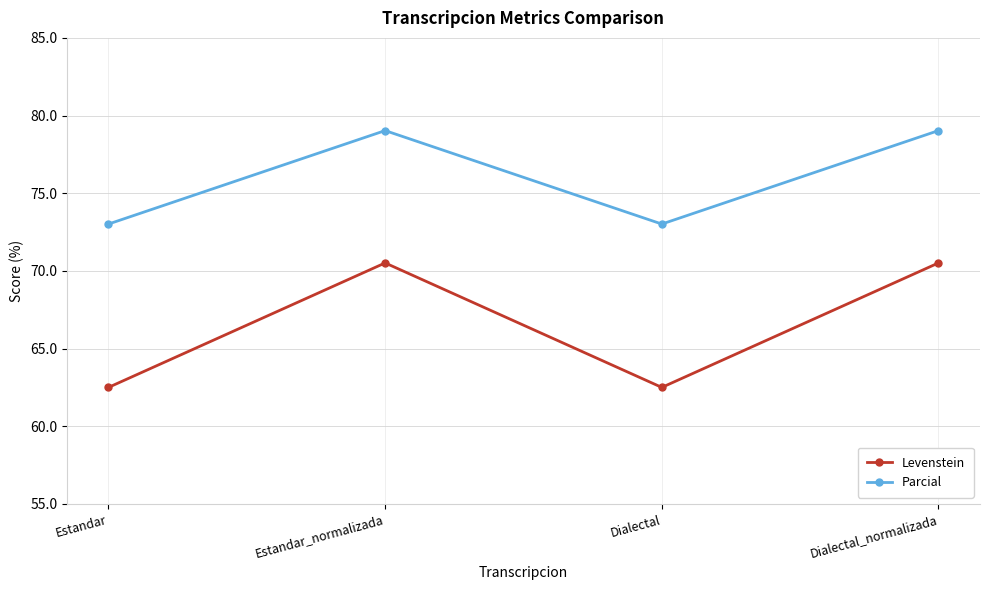

True or false: Levenstein and Parcial intersect in this chart.

False